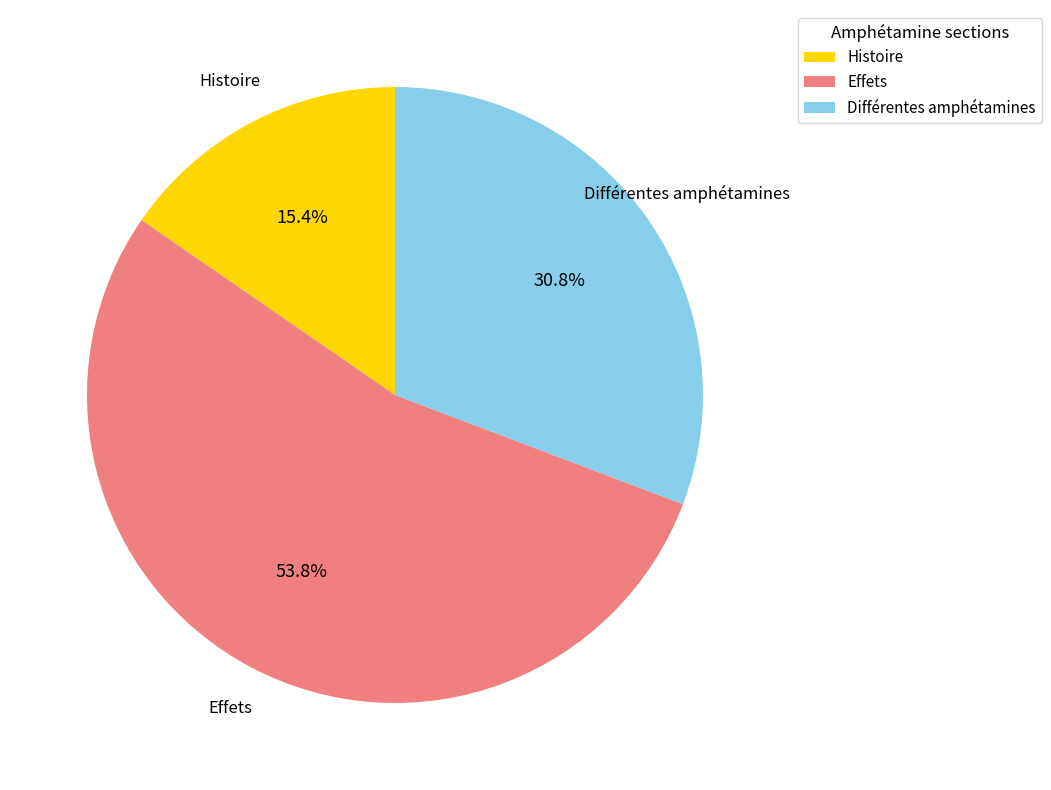

What percentage is NOT represented by Histoire?

84.6%